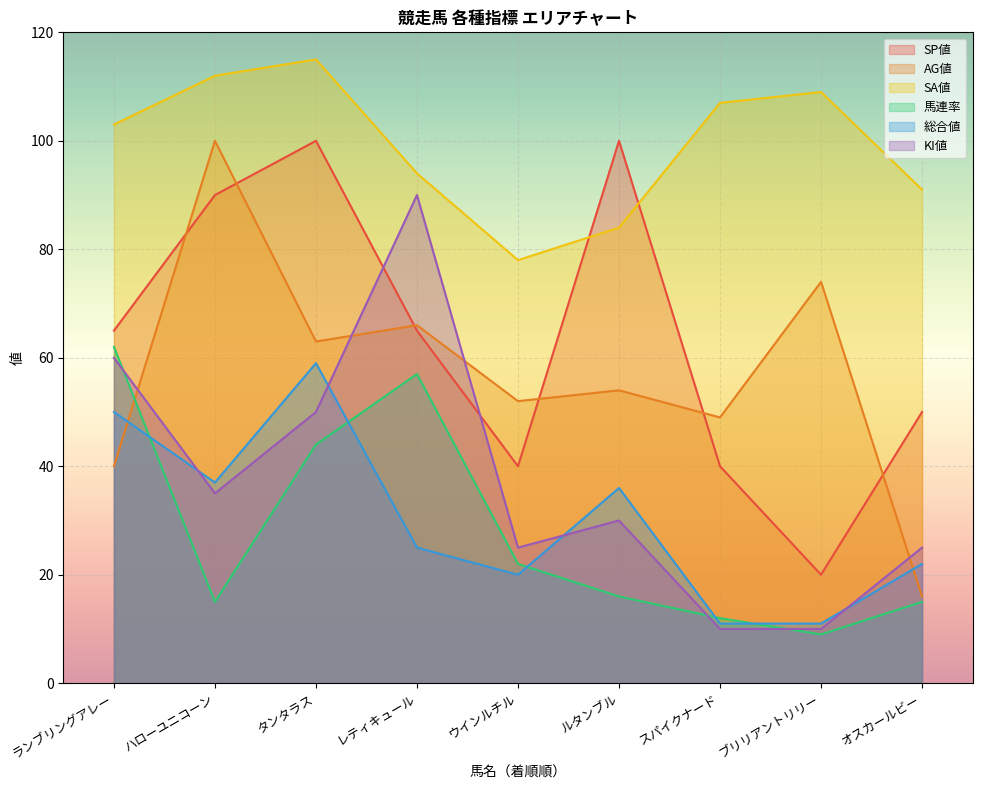

What is the minimum value for AG値?

16